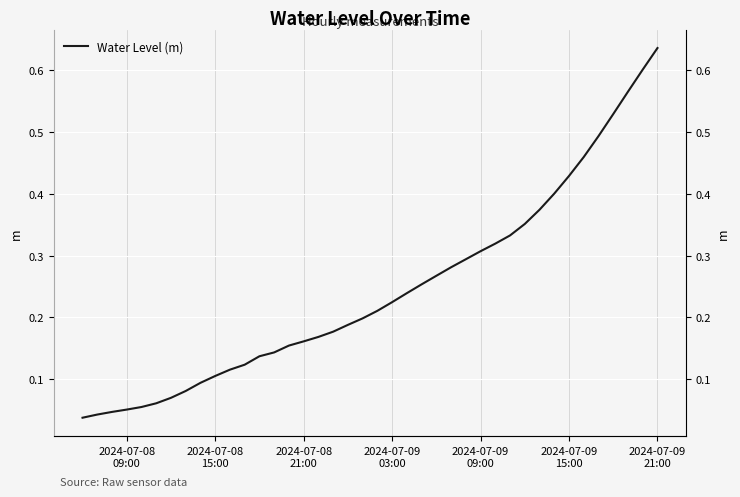

Reading right to left, what are all the values shown in this chart?

0.6	0.6	0.6	0.5	0.5	0.5	0.4	0.4	0.4	0.4	0.3	0.3	0.3	0.3	0.3	0.3	0.3	0.2	0.2	0.2	0.2	0.2	0.2	0.2	0.2	0.2	0.1	0.1	0.1	0.1	0.1	0.1	0.1	0.1	0.1	0.1	0.1	0.0	0.0	0.0